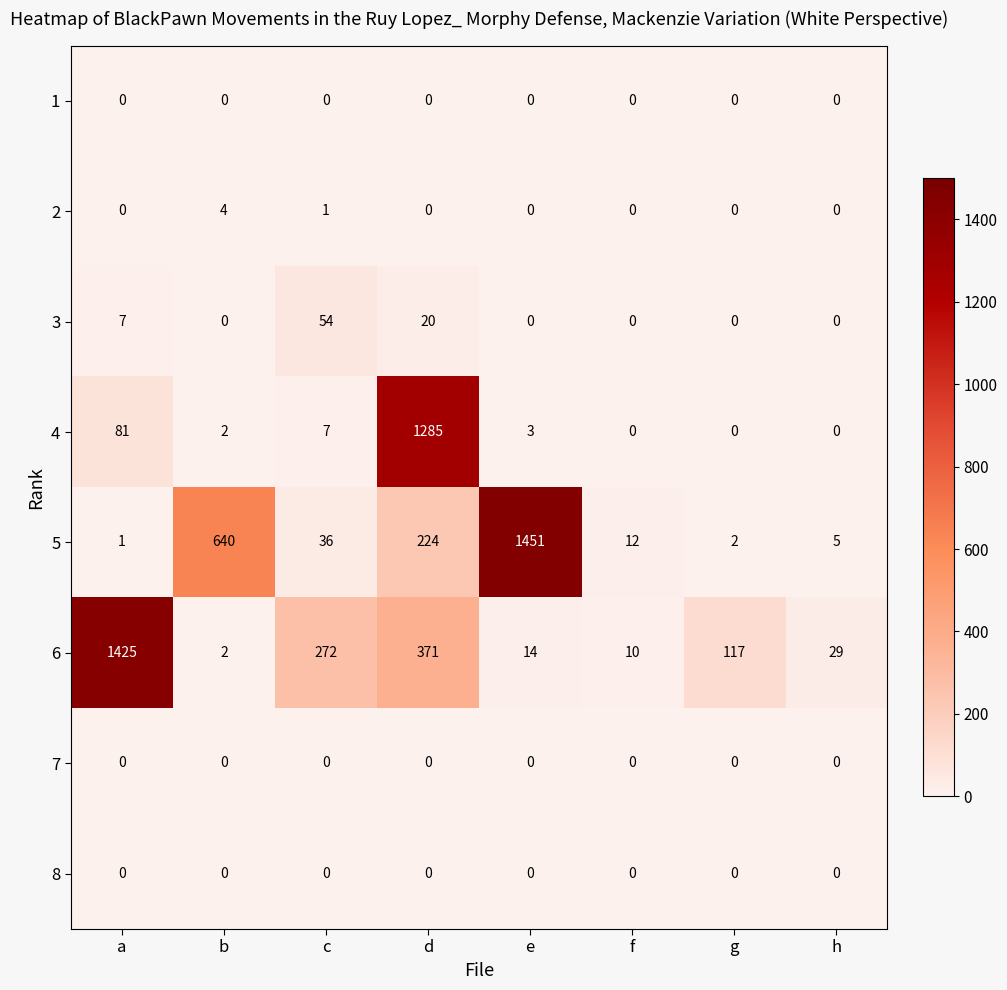

What is the difference between the second highest and second lowest values in the 3 series?

20